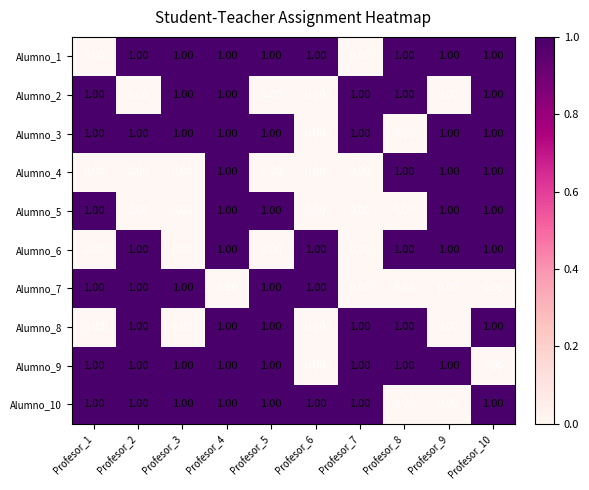

At how many categories does at least one series exceed 0?

10